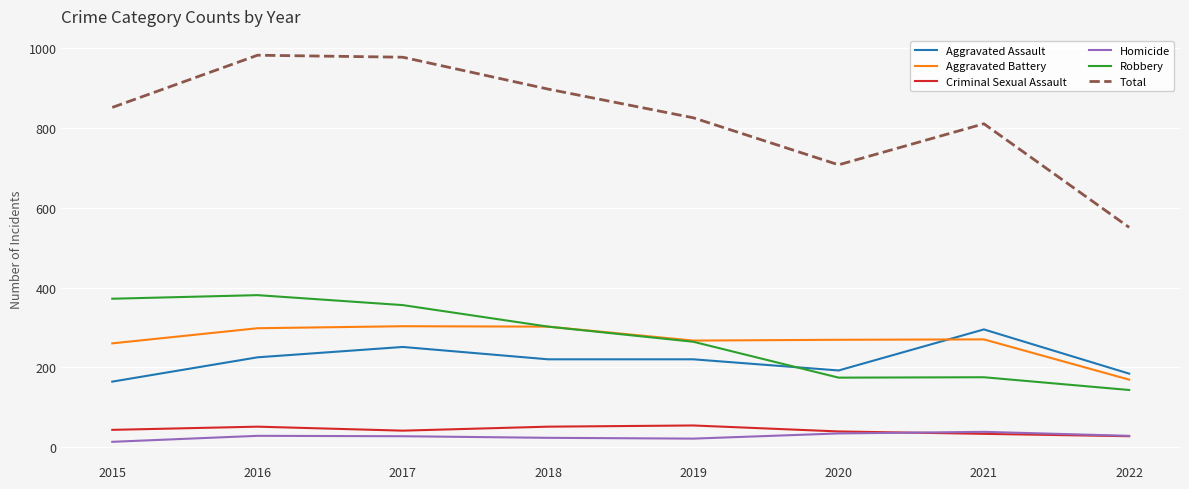

True or false: Total and Aggravated Battery intersect in this chart.

False